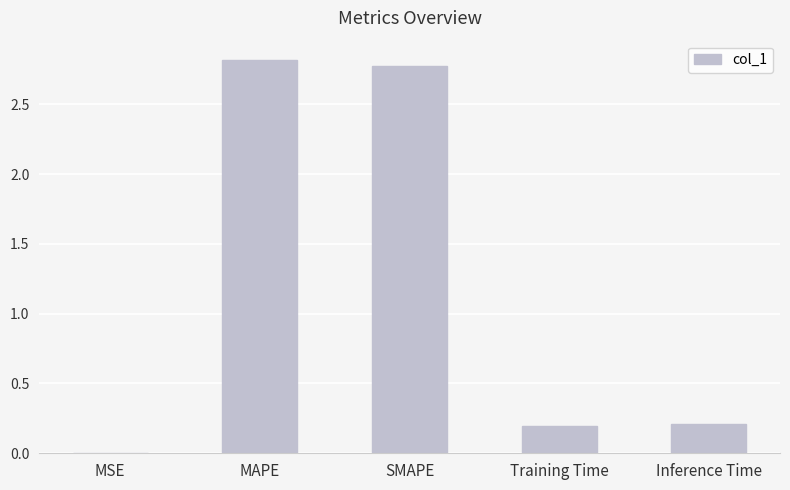

How many distinct data groups are displayed?

1